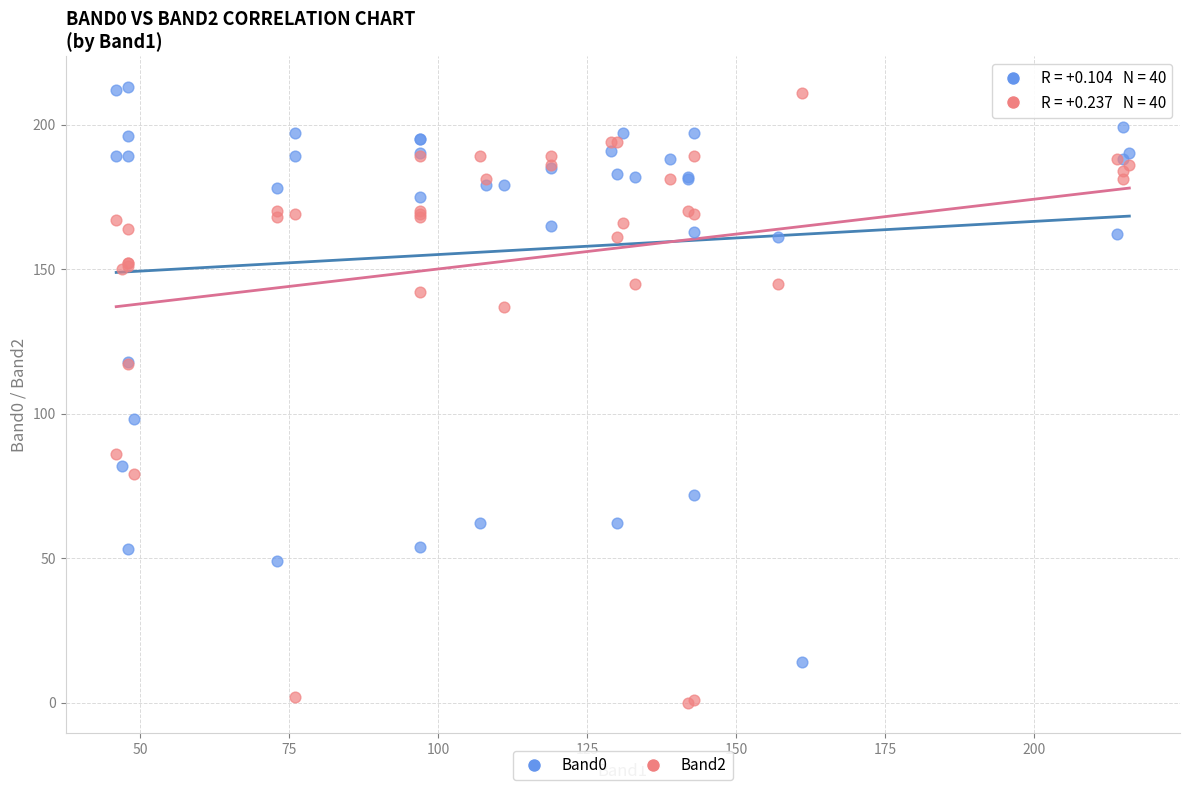

Which series has the largest Y range (max minus min)?

Band2